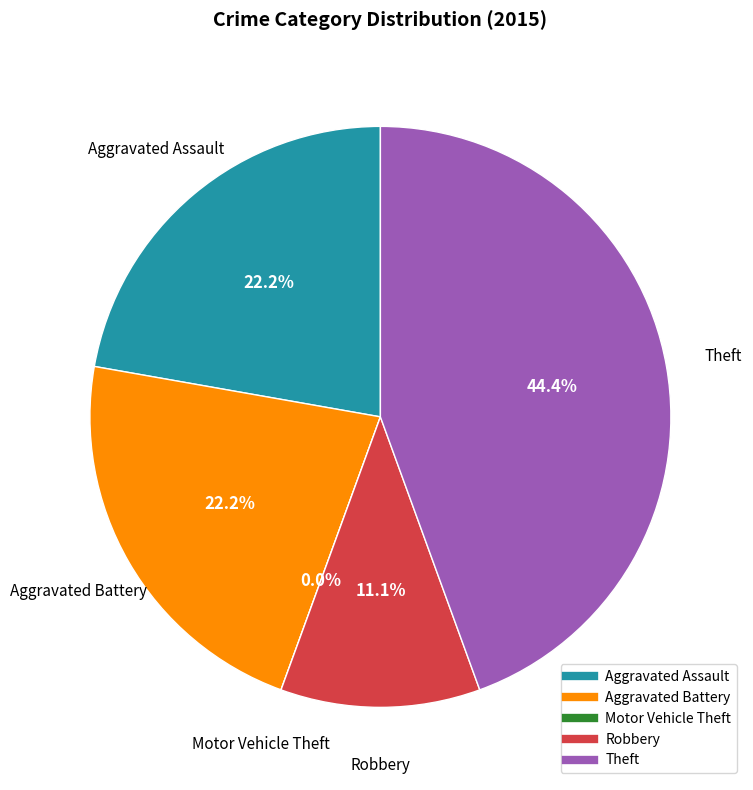

To the nearest percent, what is the average slice percentage?

20%